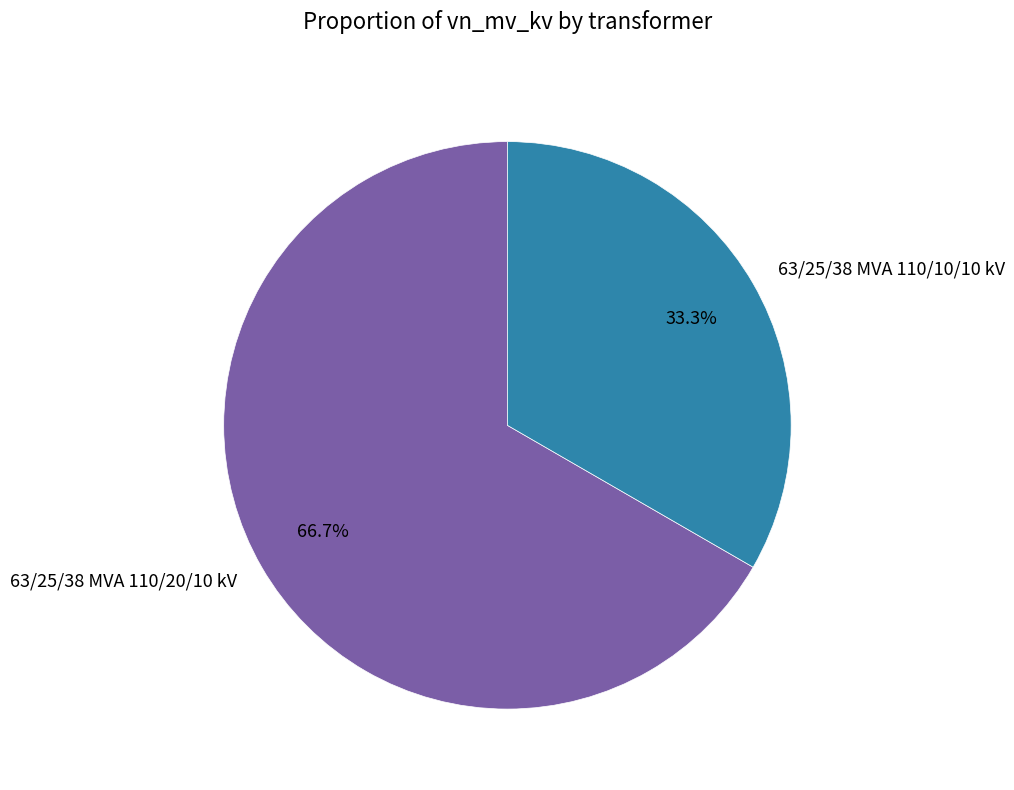

To the nearest percent, what portion does 63/25/38 MVA 110/10/10 kV represent?

33%